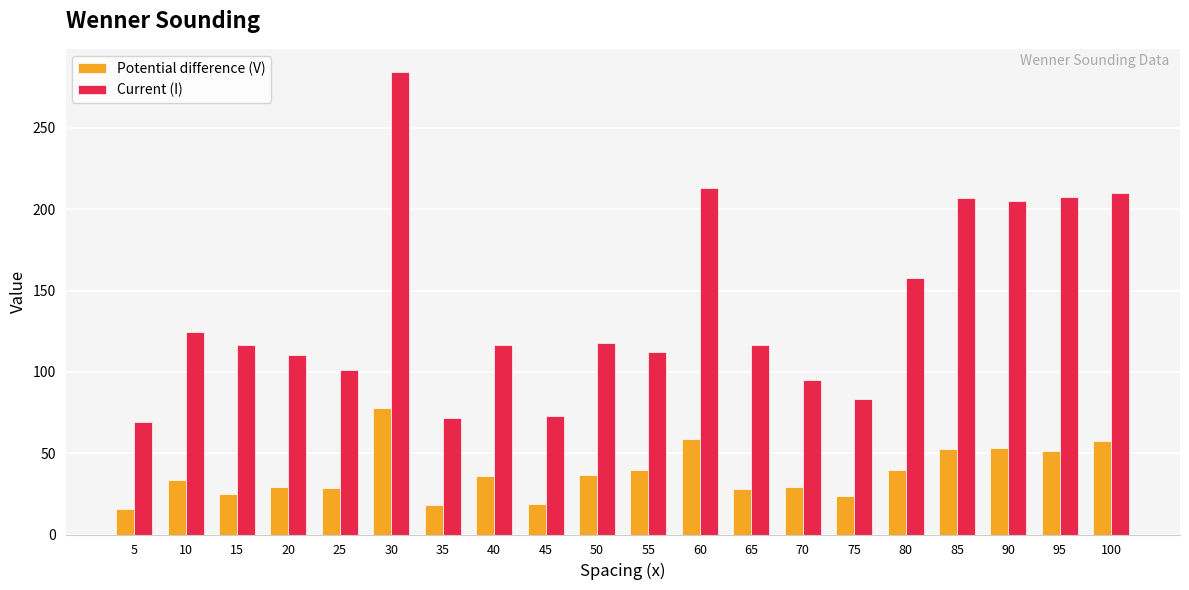

At which label is Current (I) closest to 176?

80